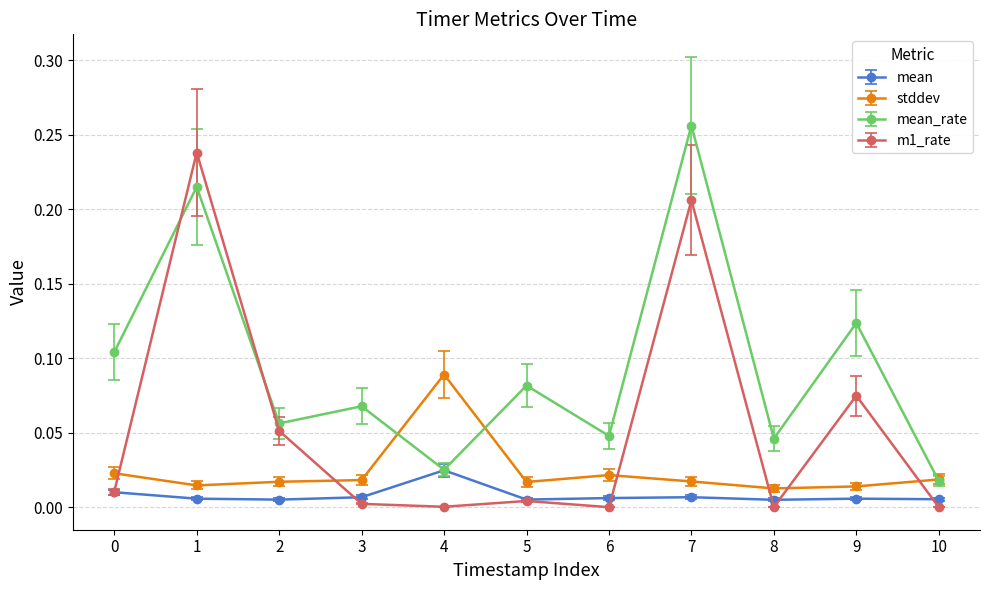

True or false: mean has more than 1 interior local peaks.

True